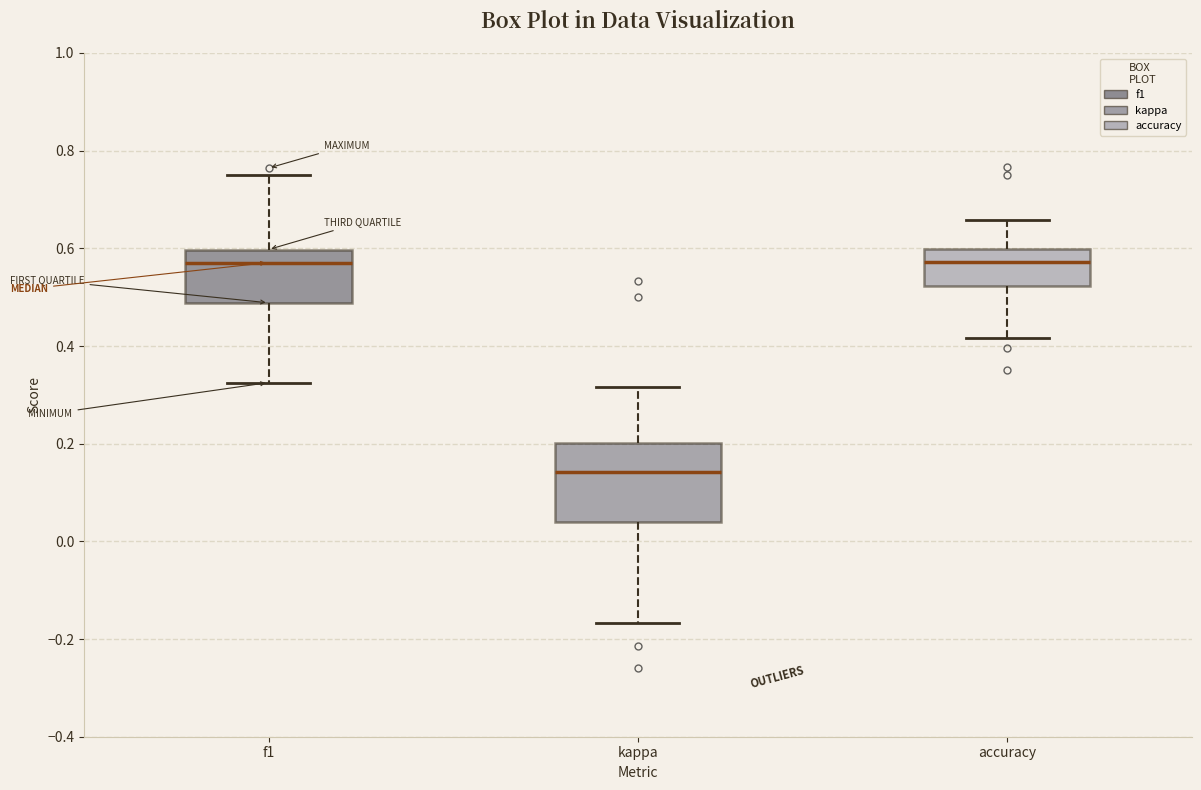

Reading left to right, transcribe this box plot: for each box, give where its median line is, the range the box spans, and where its two whiskers end, as read against the y-axis. The values are not printed on the chart, so give them approximately, as read against the axis.

f1: median 0.58, box 0.48 to 0.60, whiskers 0.32 to 0.76
kappa: median 0.14, box 0.04 to 0.20, whiskers -0.16 to 0.32
accuracy: median 0.58, box 0.52 to 0.60, whiskers 0.42 to 0.66